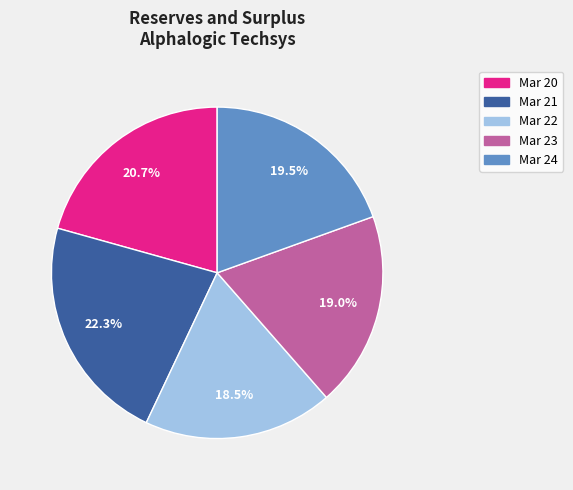

What is the largest slice in the pie chart?

Mar 21